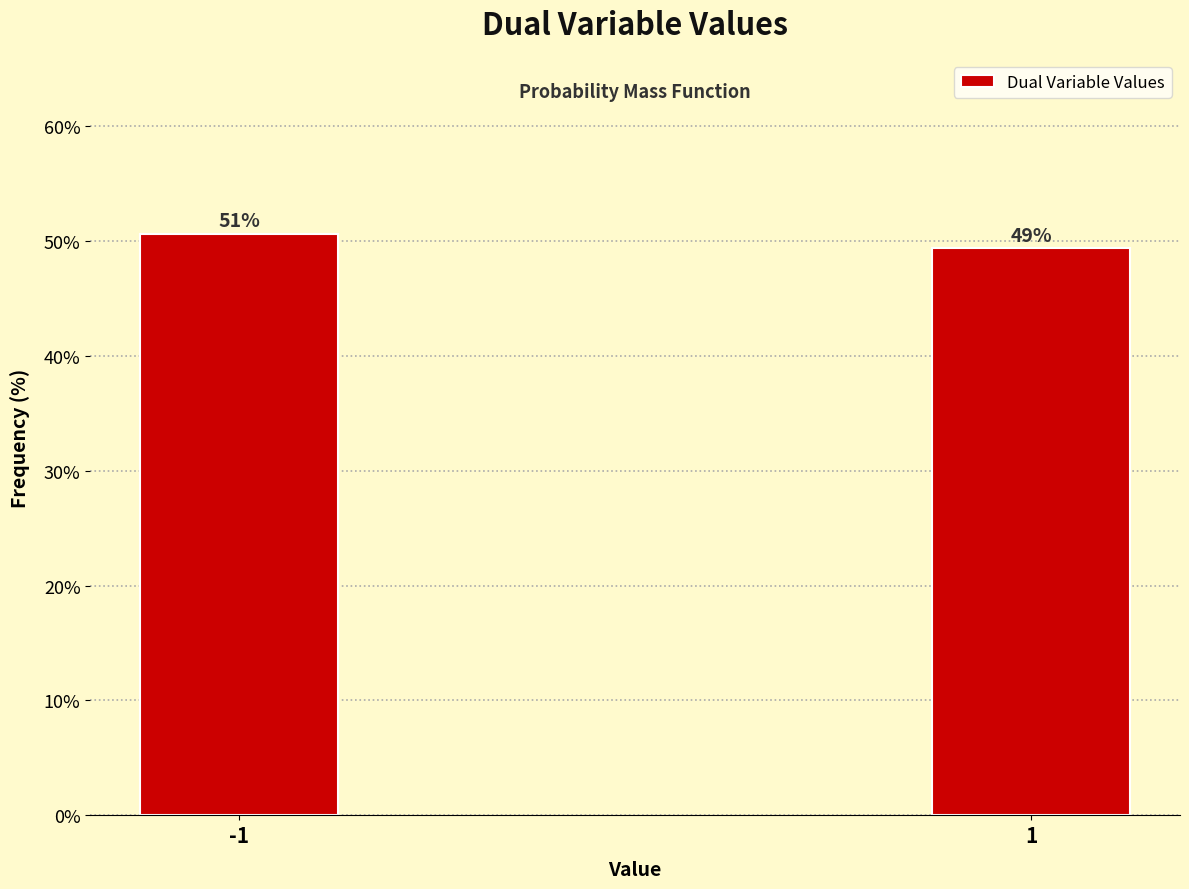

Does the chart contain any negative values?

No